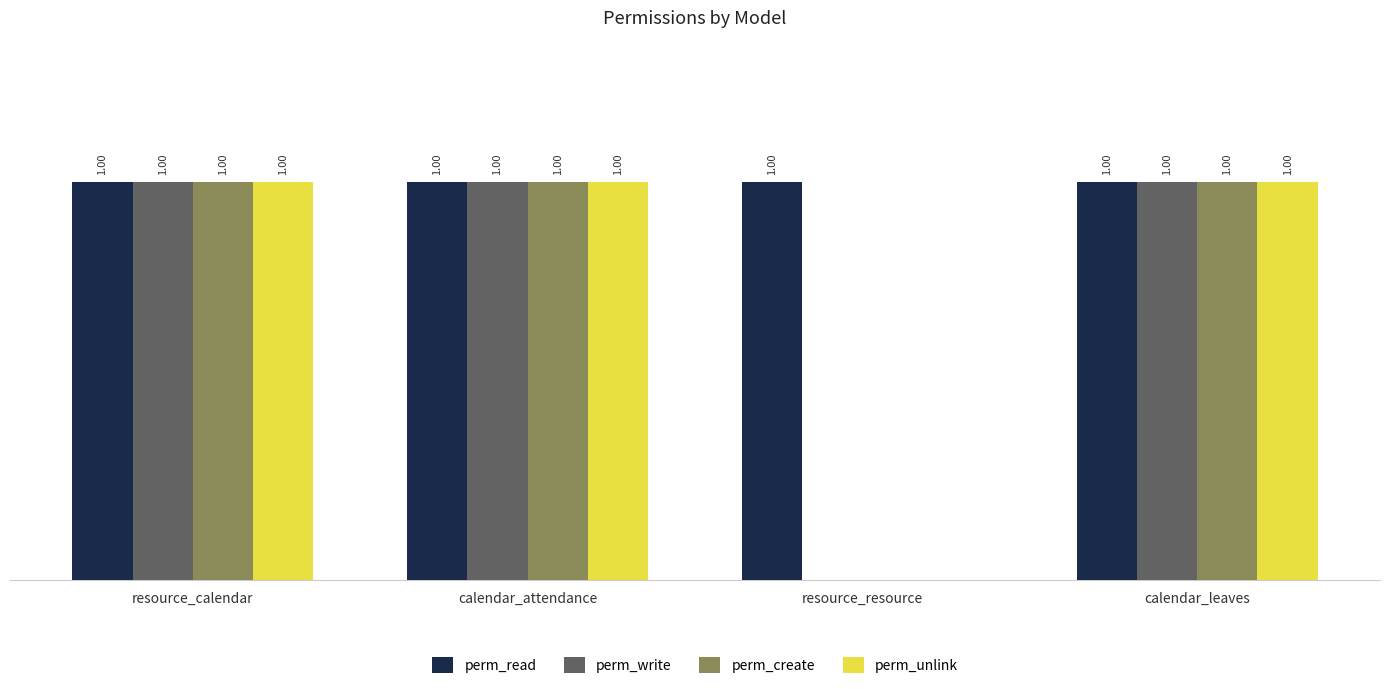

What are all the series names shown in the legend?

perm_read, perm_write, perm_create, perm_unlink